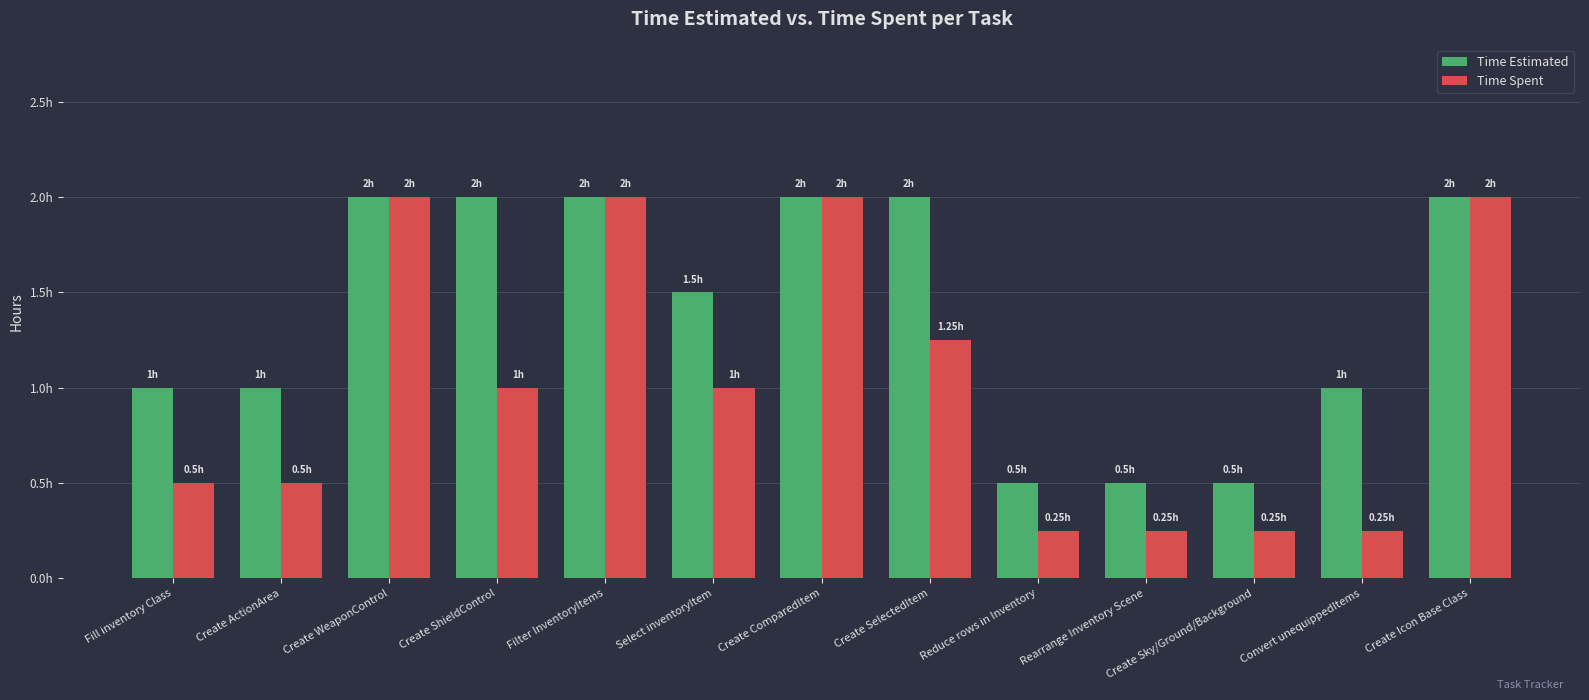

Between Create ComparedItem and Convert unequippedItems, which series saw the biggest shift?

Time Spent